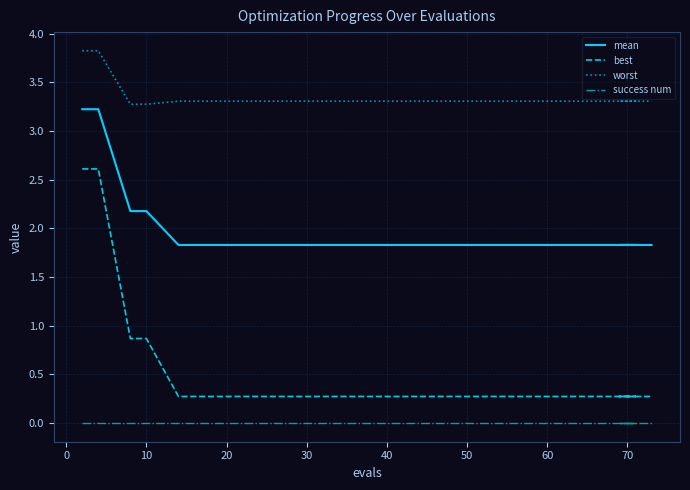

True or false: success num has more than 2 interior local peaks.

False